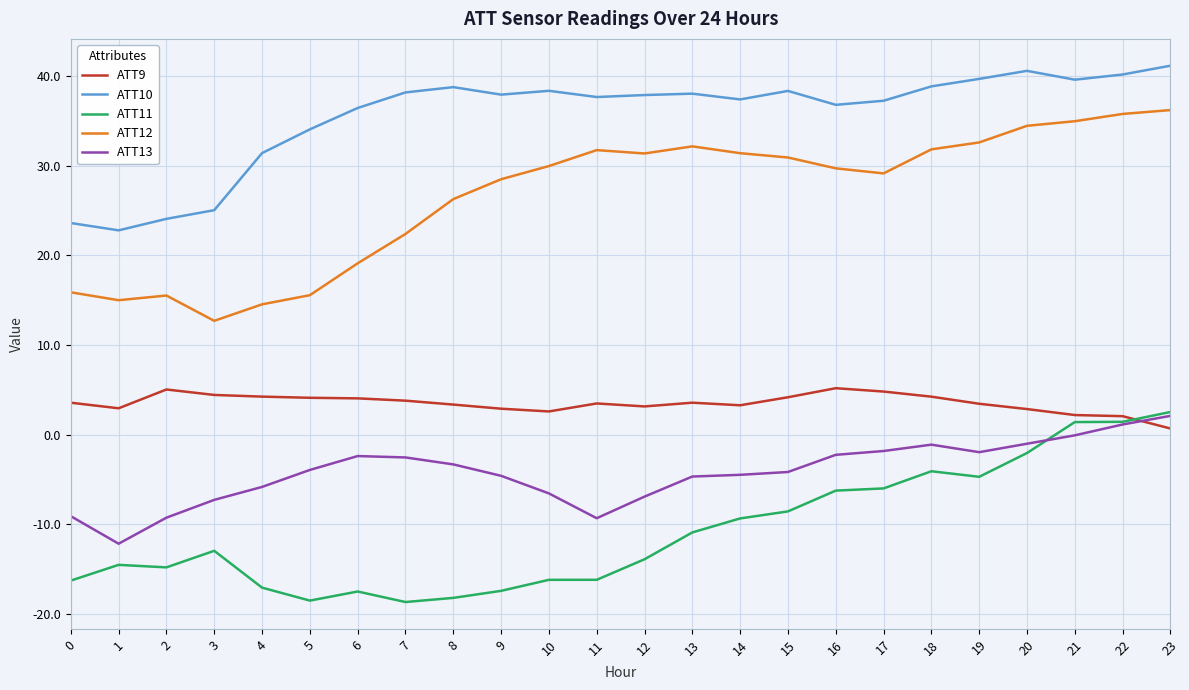

Where is the first local maximum for ATT9?

2